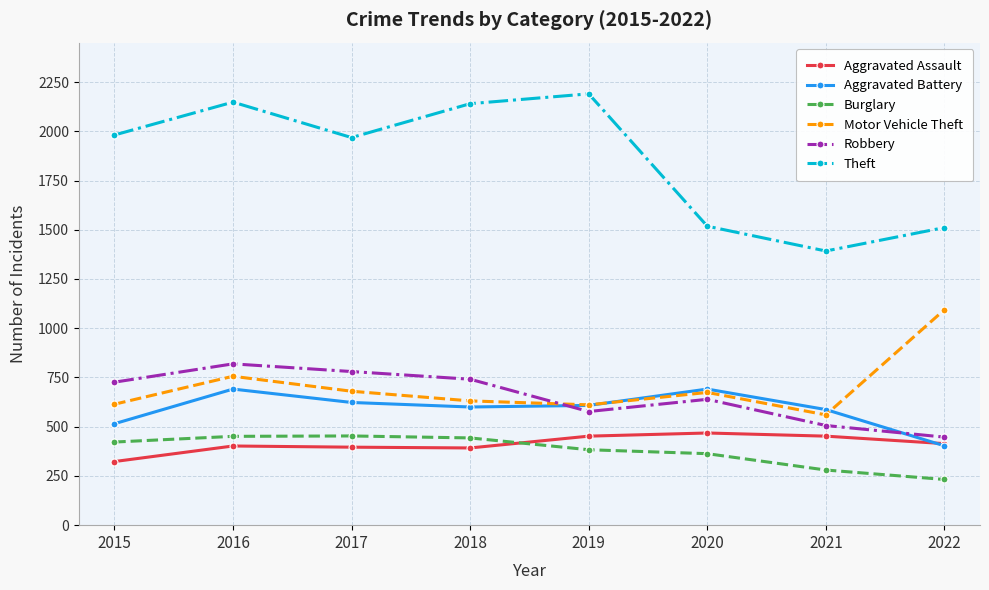

Does the chart have visible grid lines?

Yes